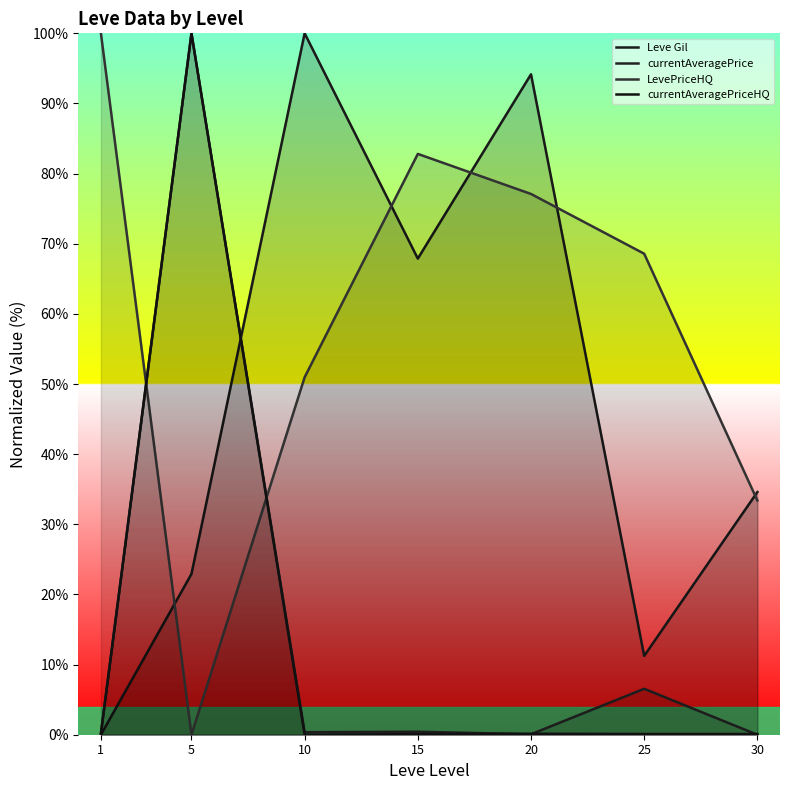

What is the value of the currentAveragePriceHQ point at the 5th from the left?

0.1